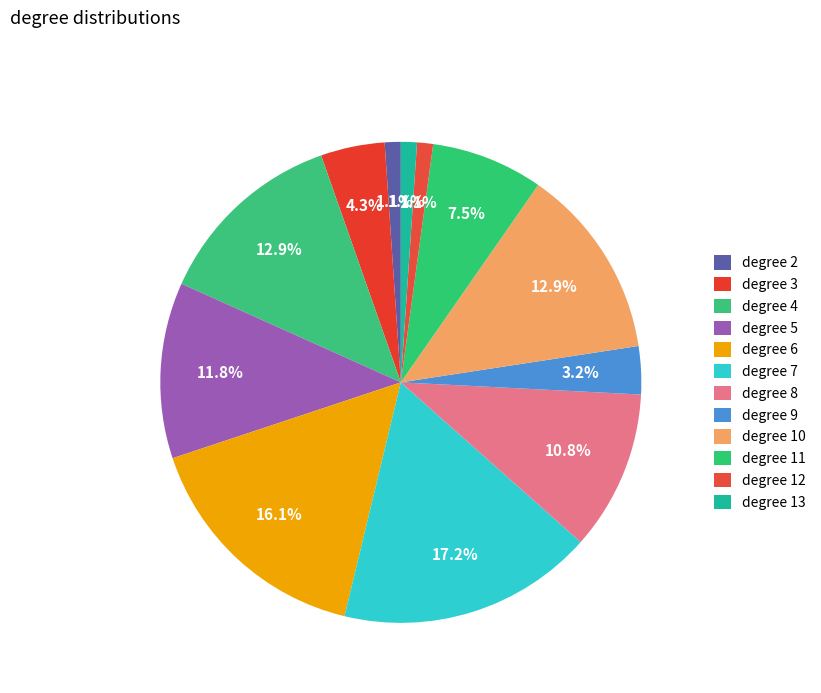

How many segments does this pie chart have?

12